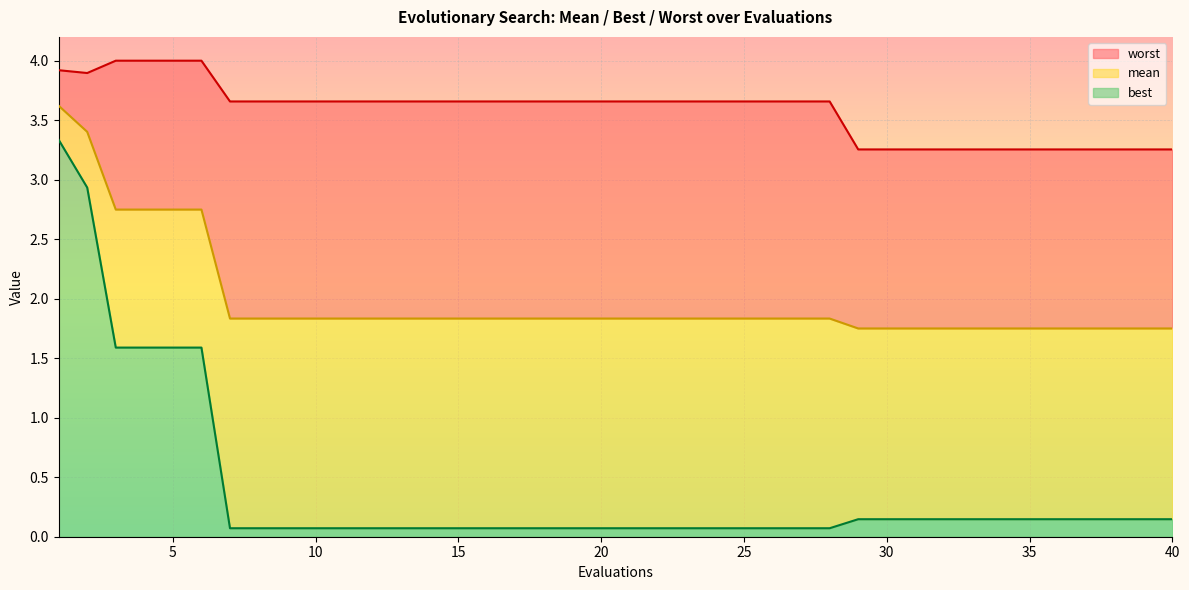

Is it true that mean equals 1.8 at 19?

True